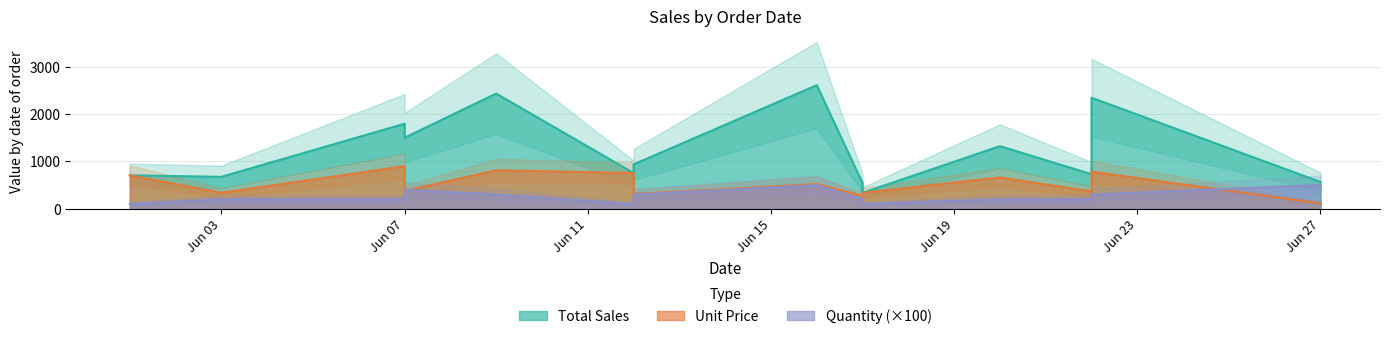

What is the value of the Unit Price point at the 4th from the left?

375